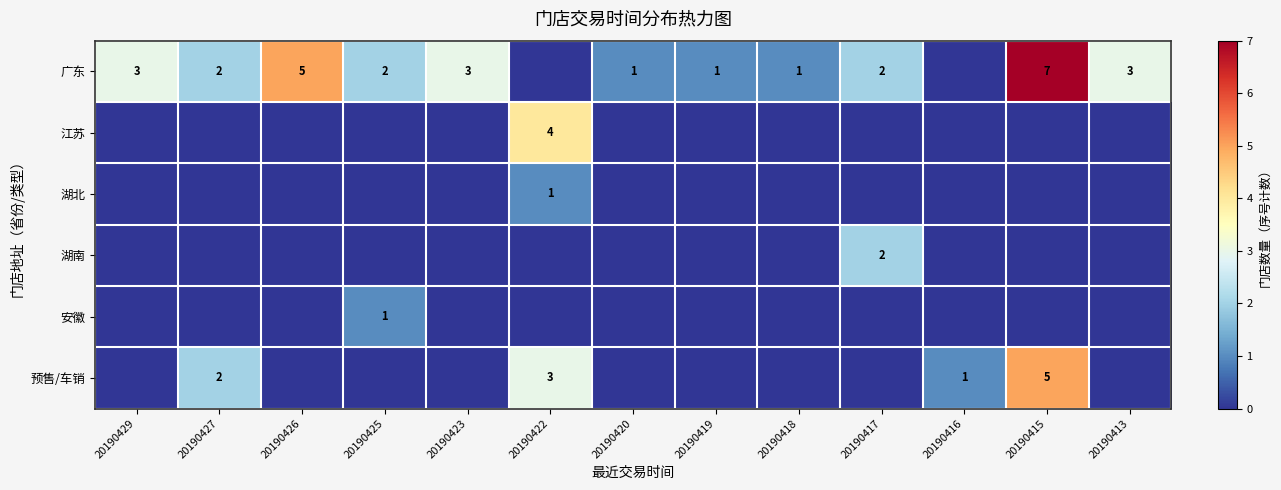

What is the sum of the 广东 values at 20190413 and 20190427?

5